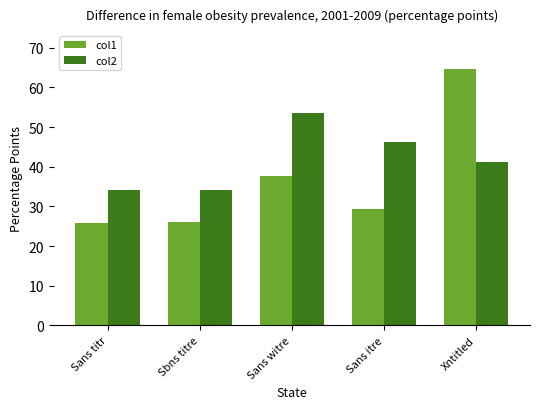

True or false: col2 has a value of 54.5 at Sans titr.

False